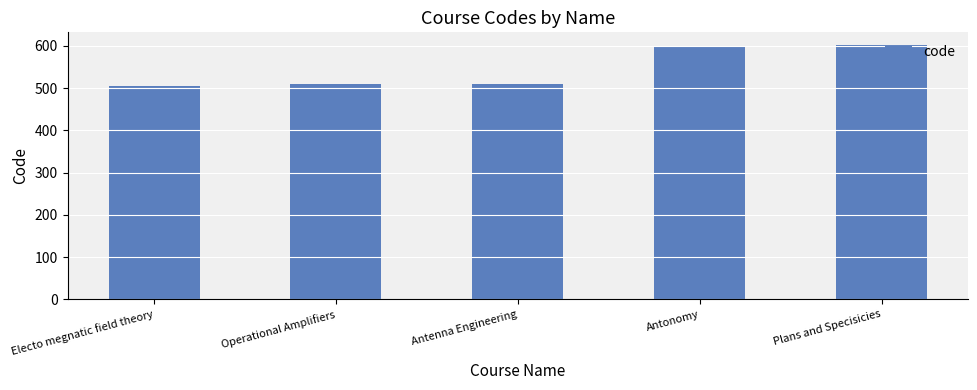

What is the label of the 5th bar from the right?

Electo megnatic field theory